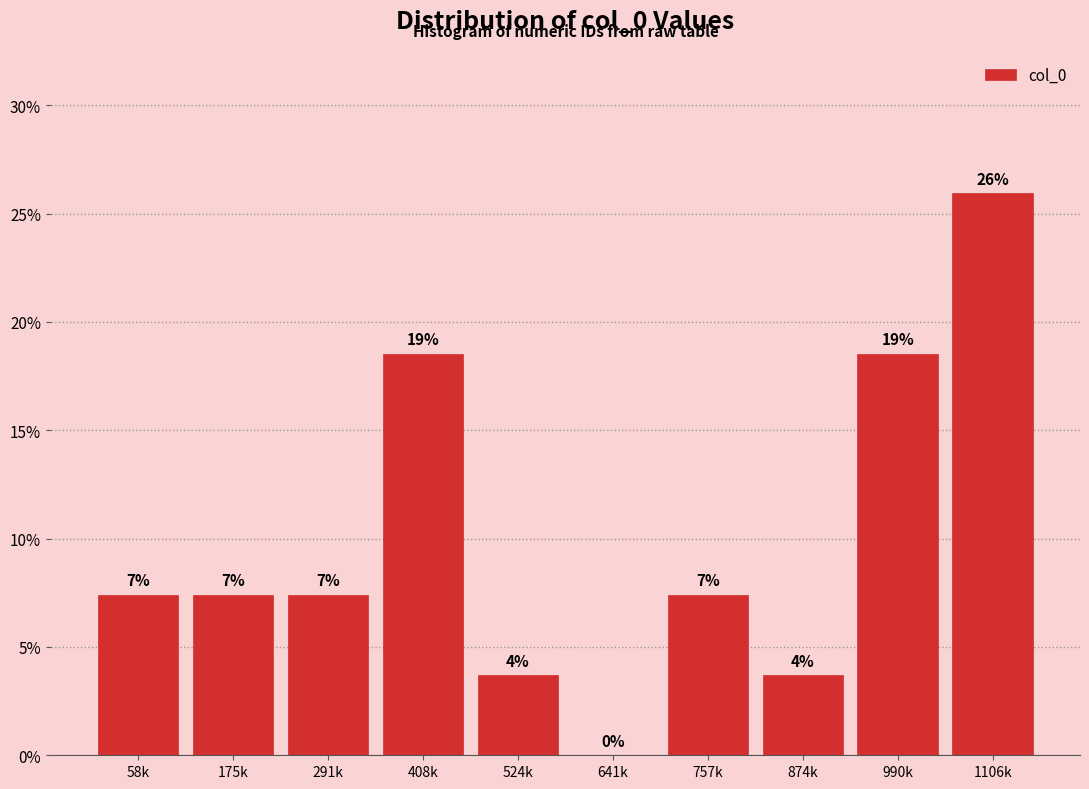

Are the bars horizontal?

No